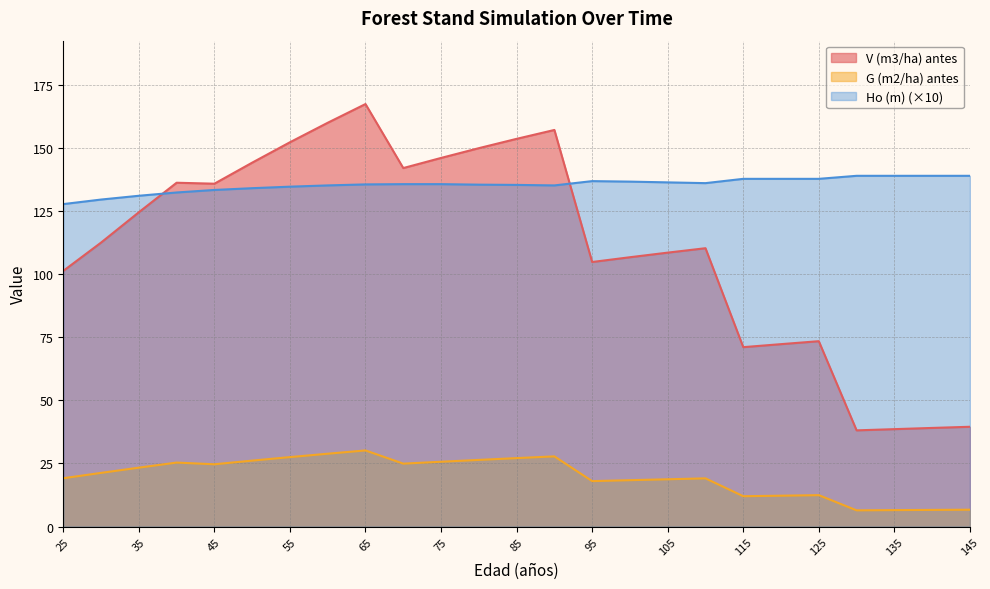

True or false: G (m2/ha) antes and V (m3/ha) antes cross at least once.

False